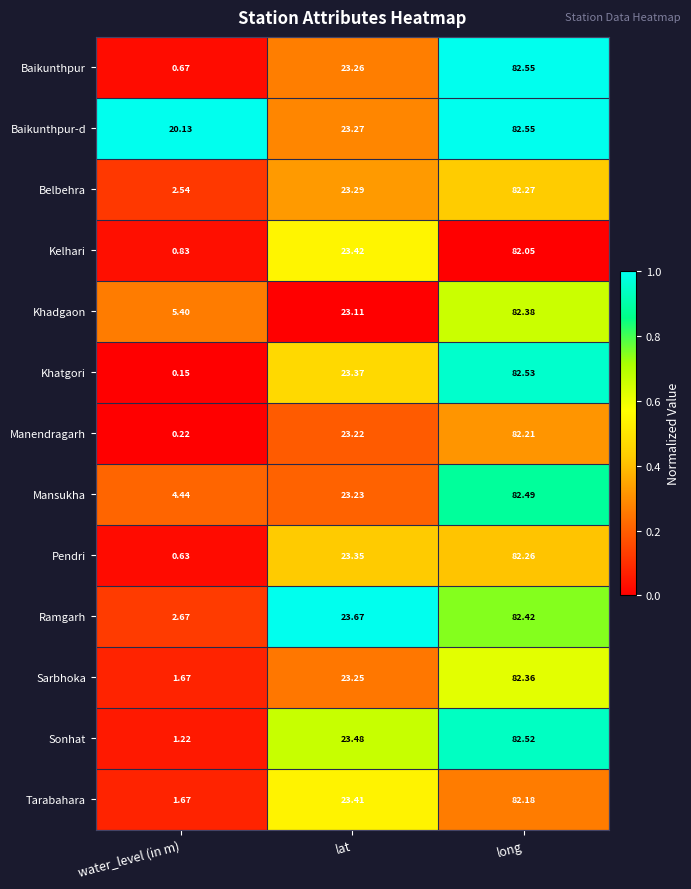

Which series has the largest total across all categories?

Baikunthpur-d